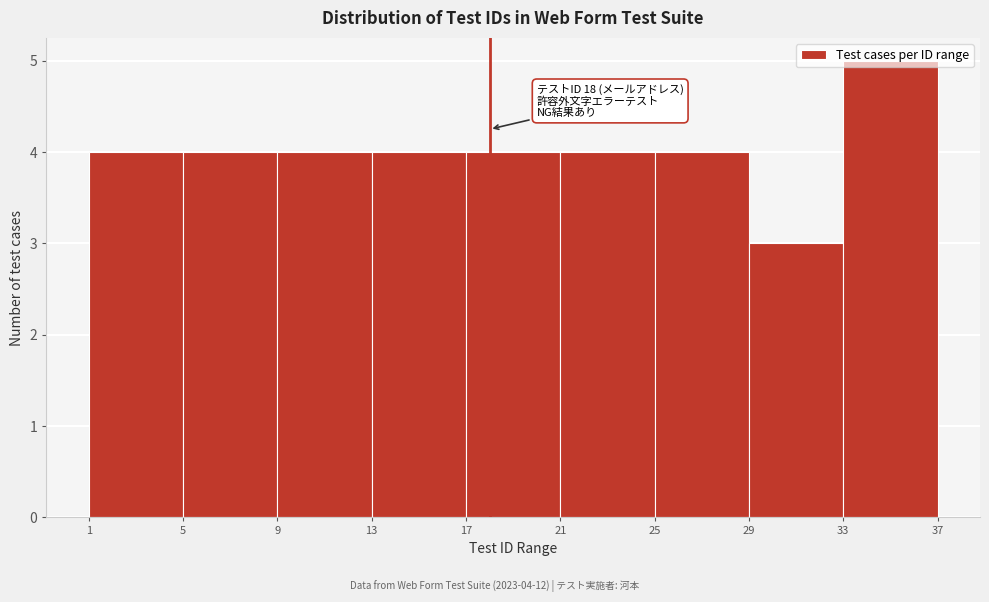

Which range on the x-axis has the tallest bar?

33 to 37